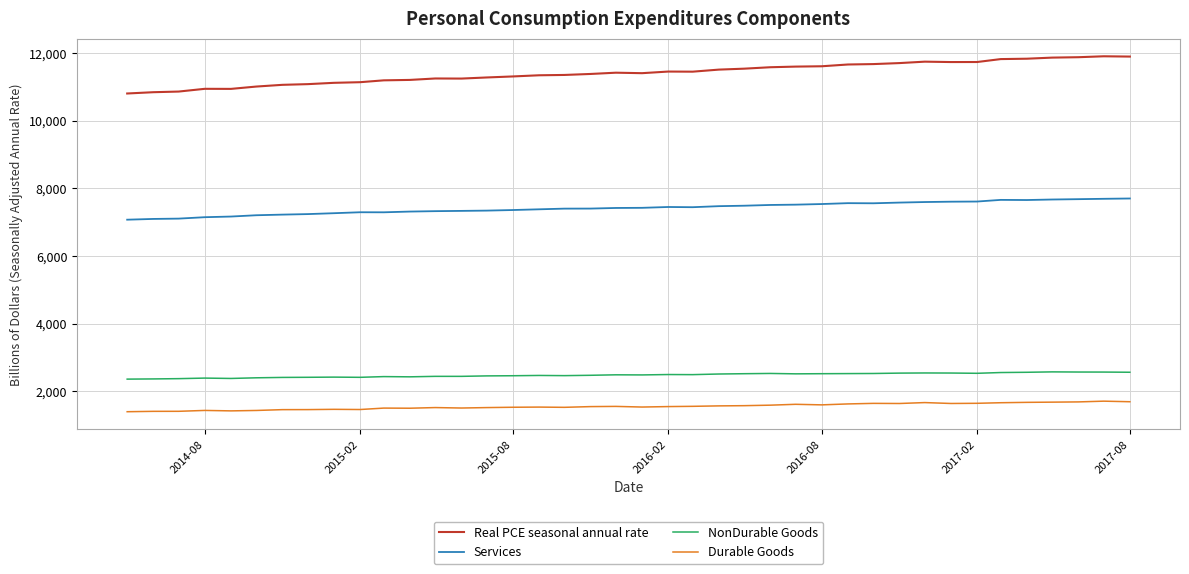

Count the number of categories in the chart.

40